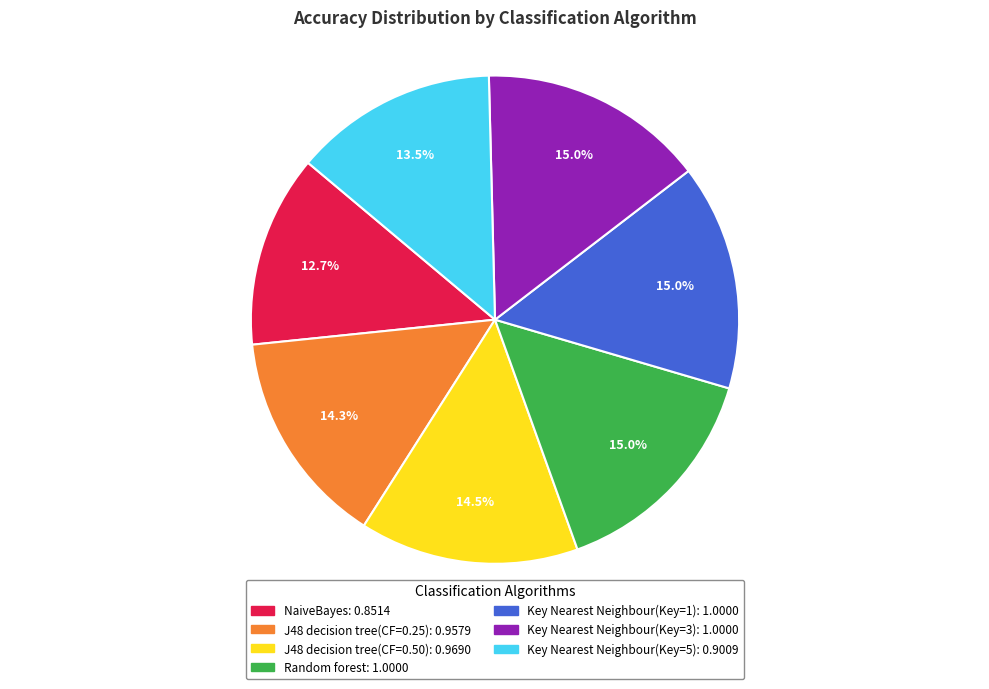

True or false: Random forest accounts for 15% of the total.

True